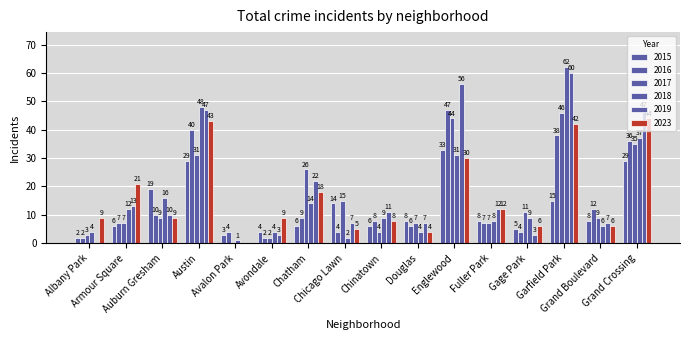

Which category has the highest value in the 2023 series?

Grand Crossing